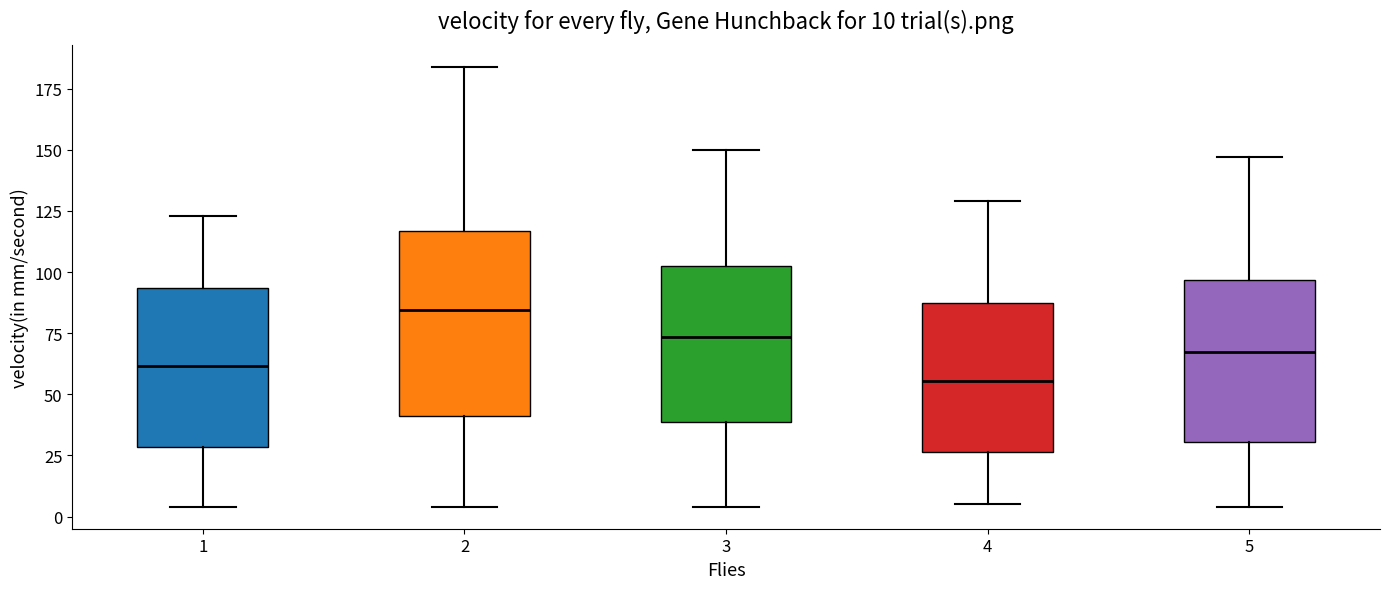

Which box is the tallest, from its lower edge to its upper edge?

2